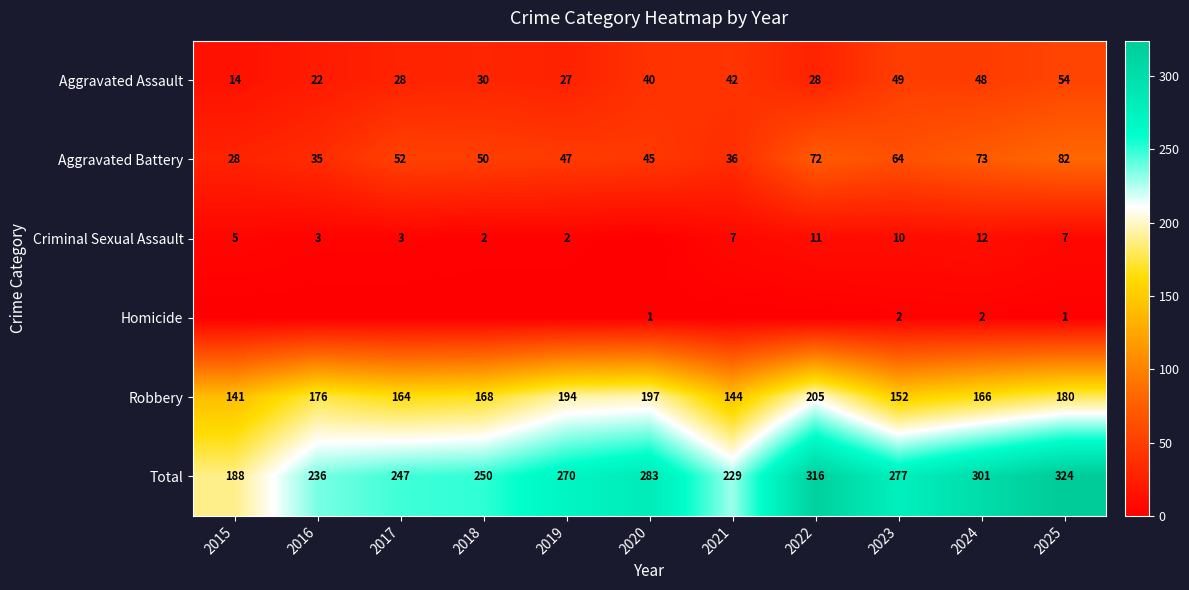

Is the value of Criminal Sexual Assault at 2023 greater than the value of Aggravated Battery at 2015?

No